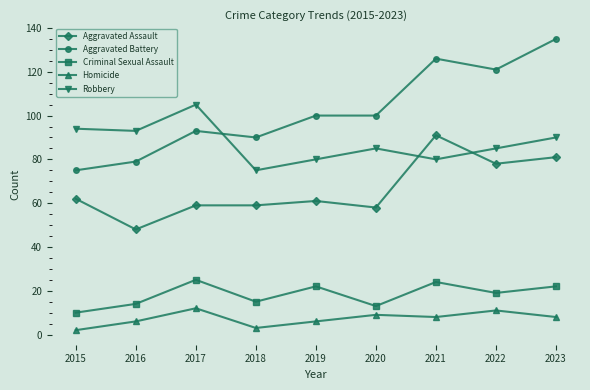

Count the number of data series in this chart.

5